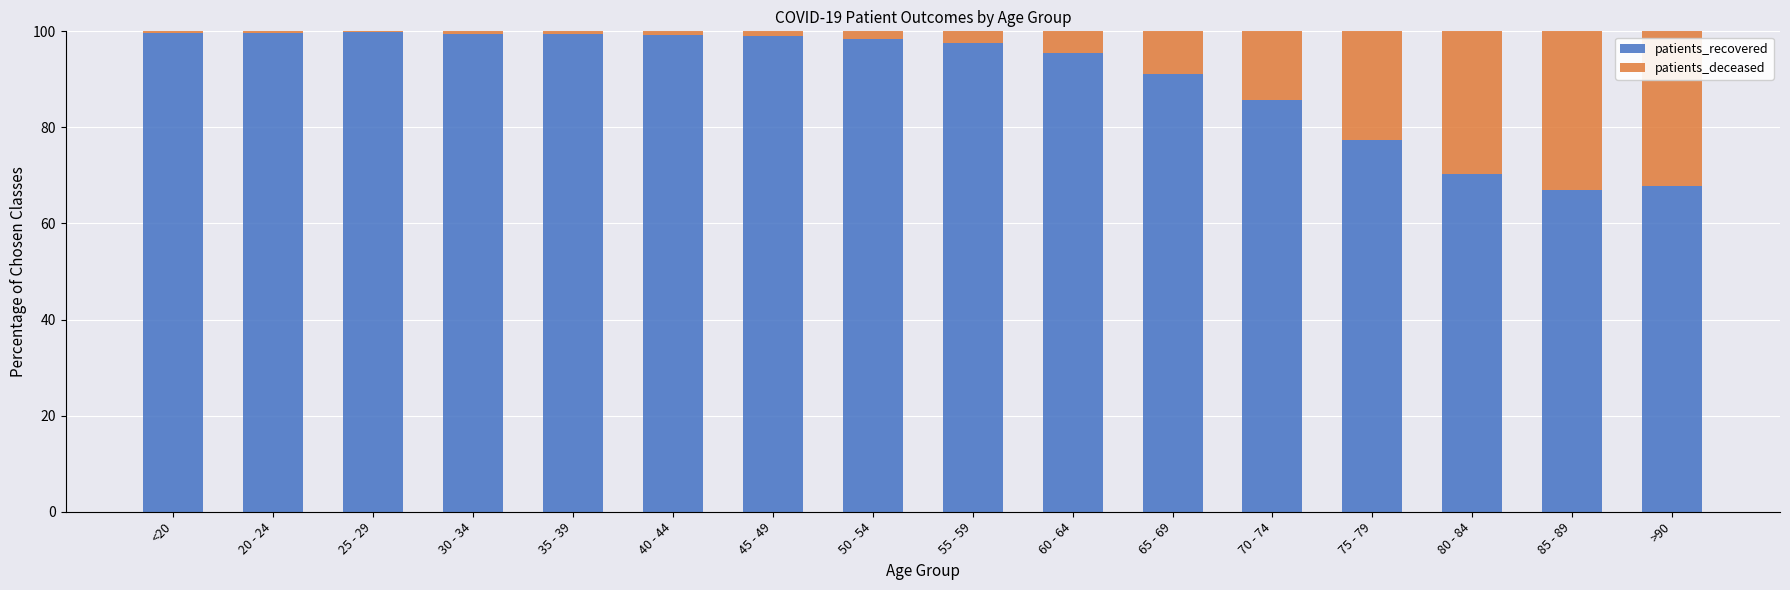

How many values in the patients_recovered series exceed 98?

8